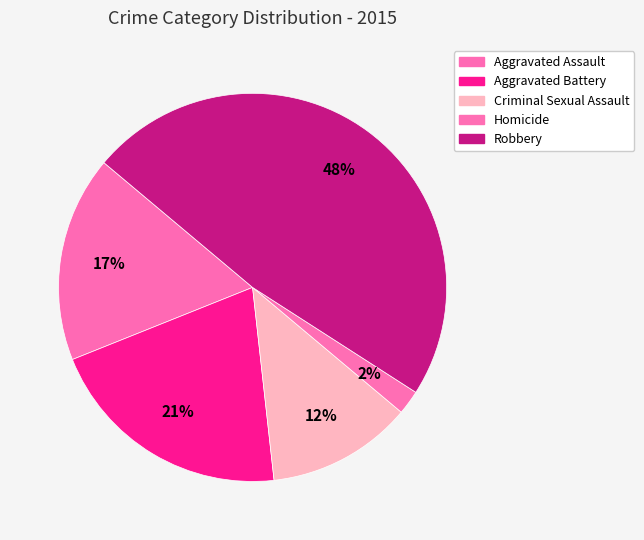

Count the number of slices in the pie.

5